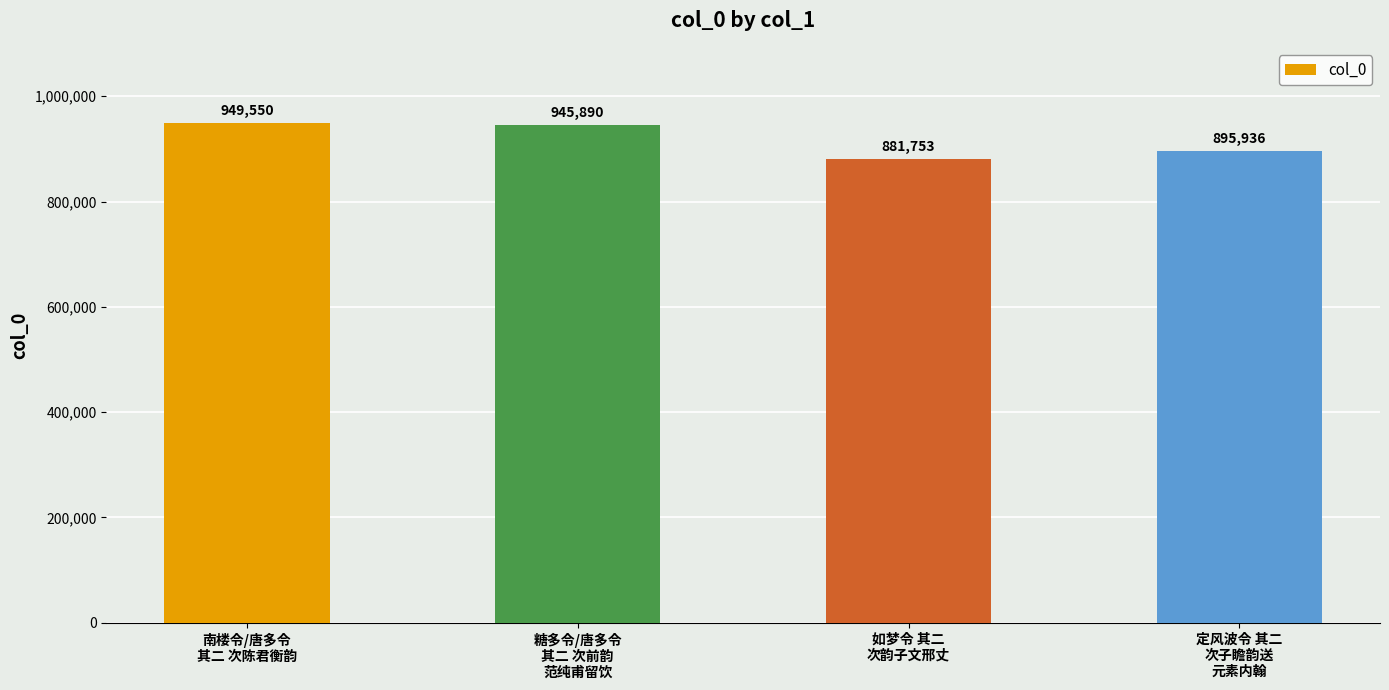

Where is the data nearest to the value 915651?

定风波令 其二
次子瞻韵送
元素内翰